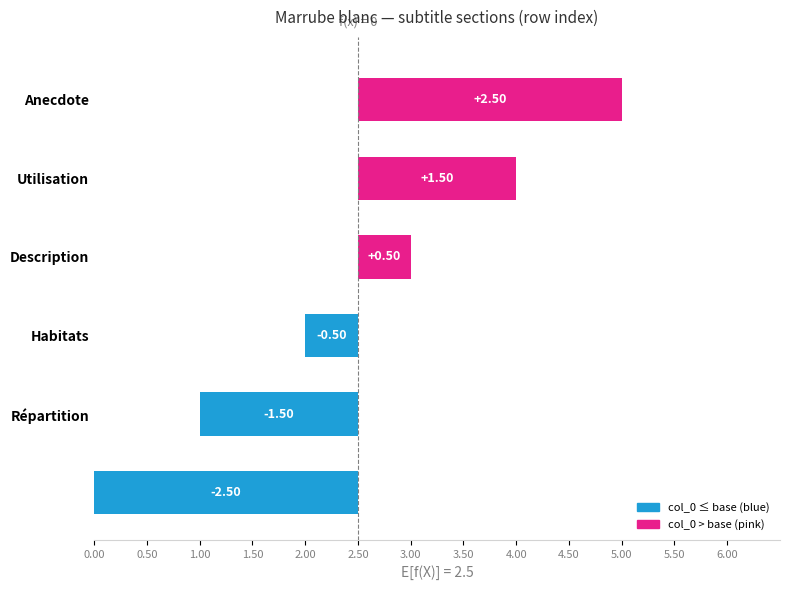

The chart shows a value of 1.5 at Utilisation. True or false?

True